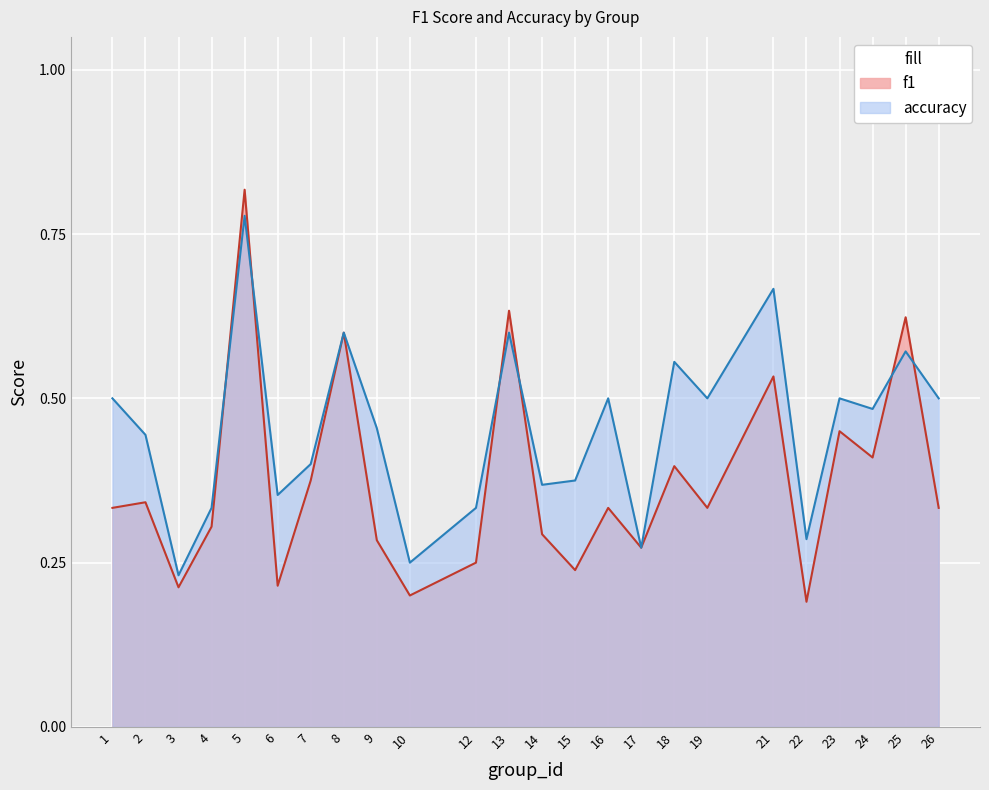

What are all the series names shown in the legend?

f1, accuracy